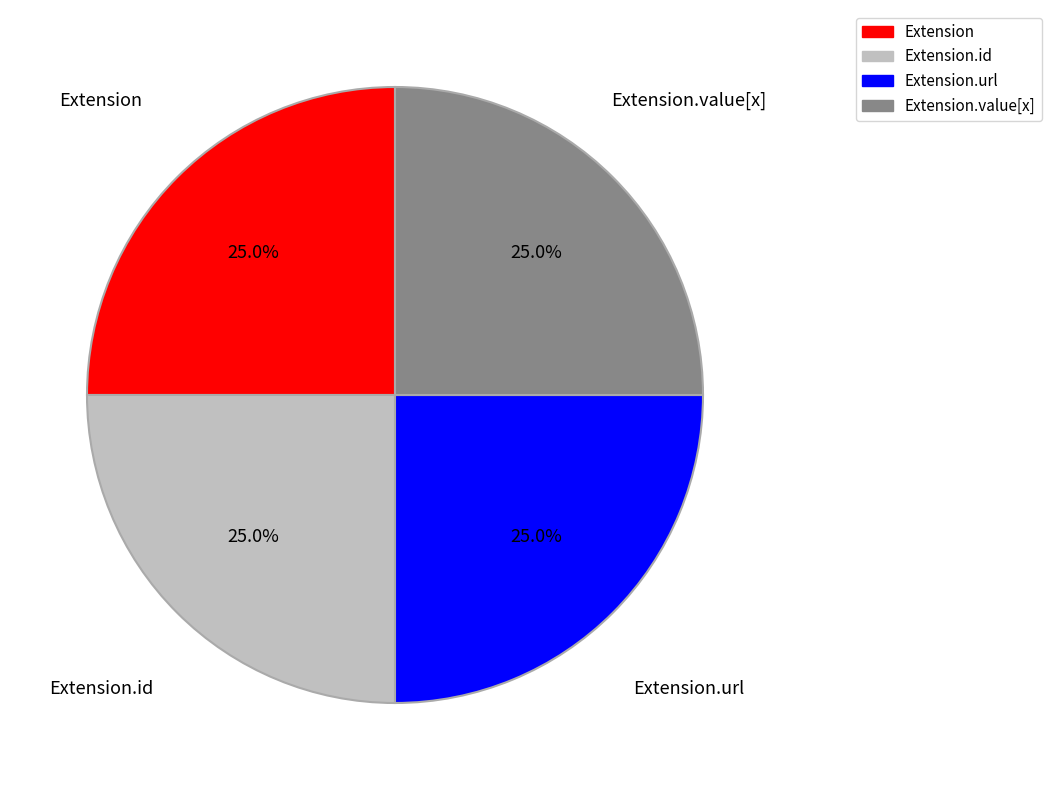

Combined, what portion of the pie is Extension.url and Extension.value[x]?

50.0%